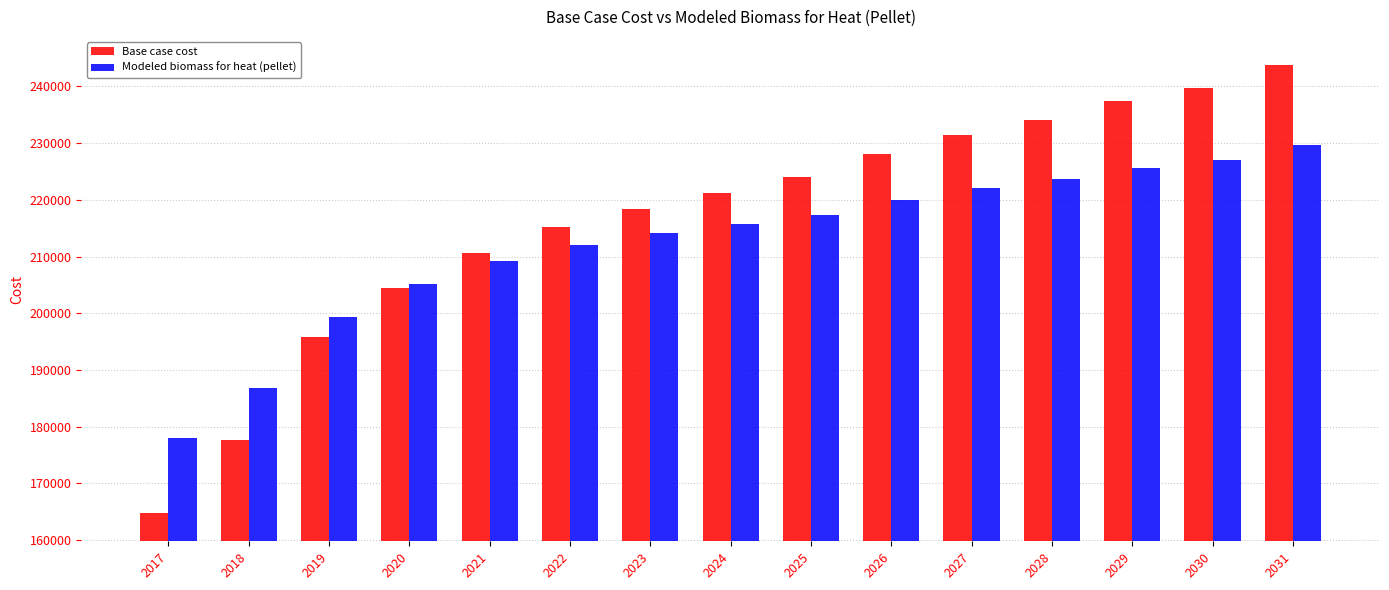

At 2026, list the series in order from smallest to largest.

Modeled biomass for heat (pellet), Base case cost